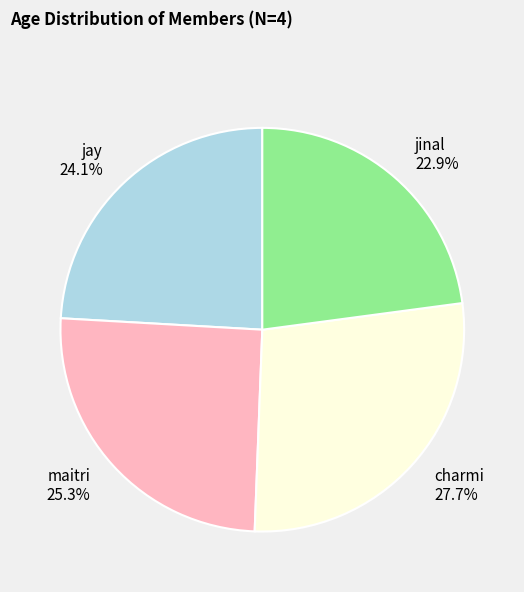

Is it true that maitri is 25% of the pie?

True